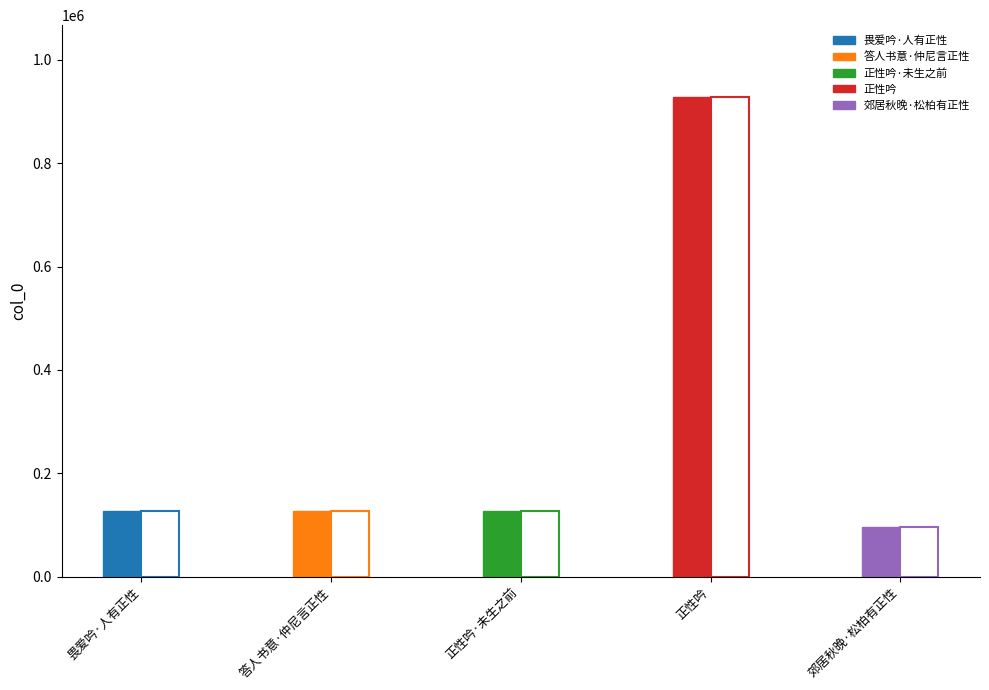

True or false: the data shows 209935 at 正性吟·未生之前.

False